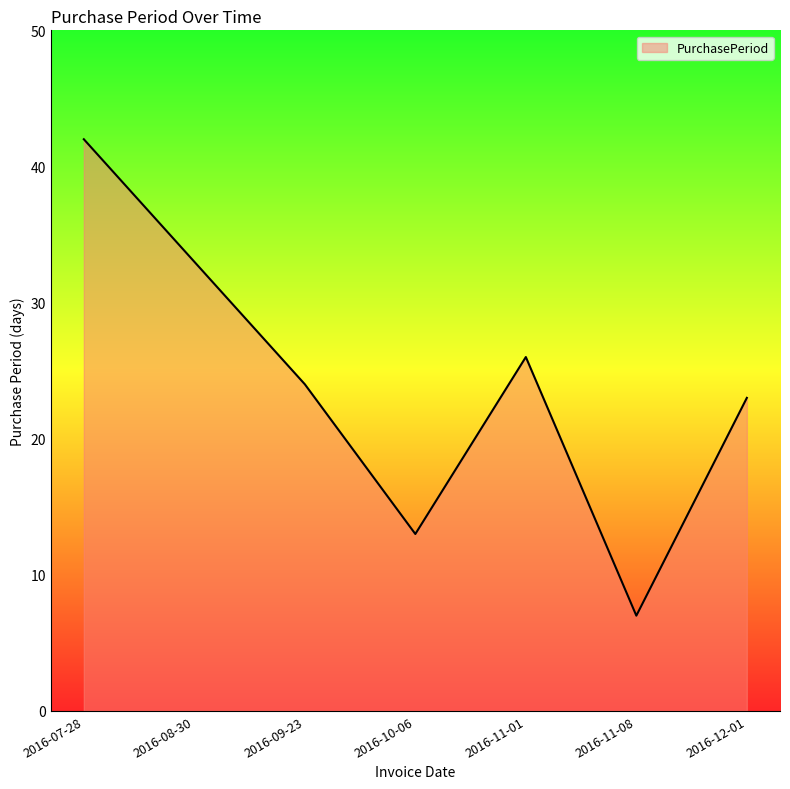

Rank the categories by value from lowest to highest.

2016-11-08, 2016-10-06, 2016-12-01, 2016-09-23, 2016-11-01, 2016-08-30, 2016-07-28